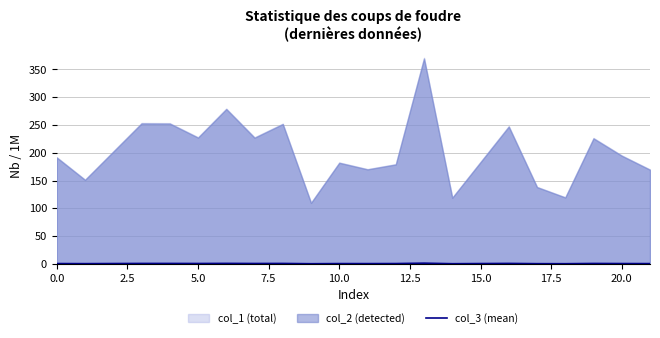

Does the chart display data point markers on the line(s)?

No